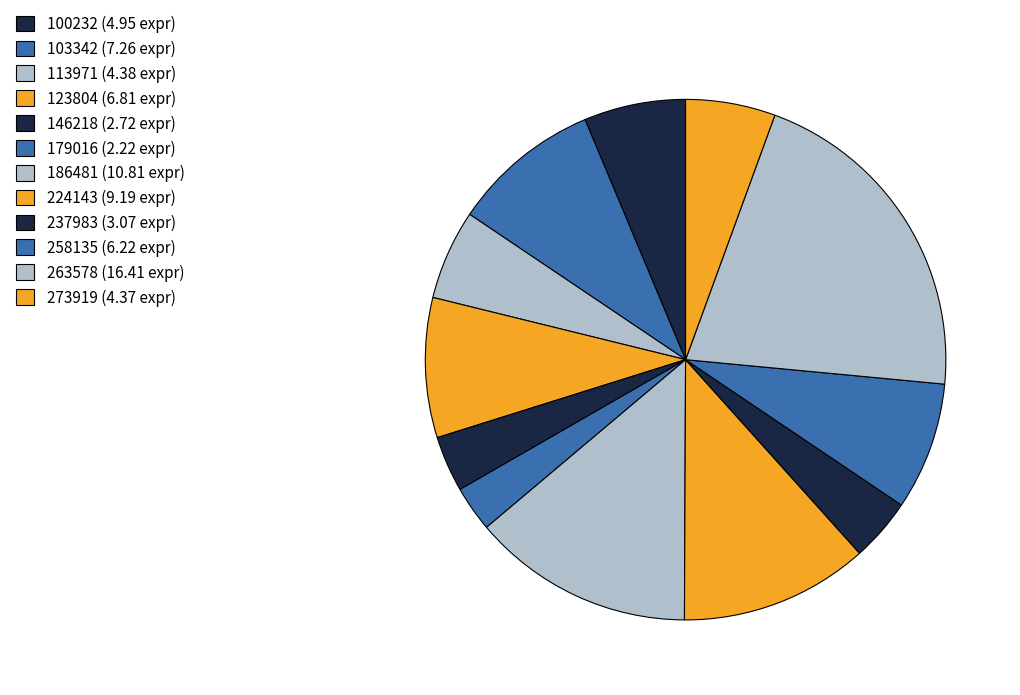

True or false: 237983 accounts for 4% of the total.

True